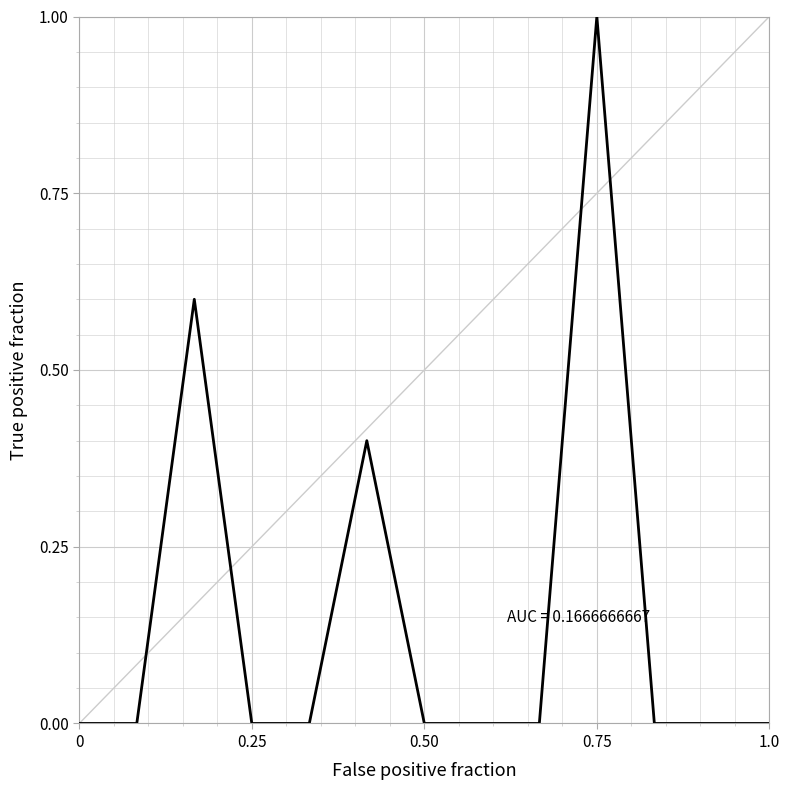

Reading right to left, what are all the values shown in this chart?

0.0	0.0	0.0	1.0	0.0	0.0	0.0	0.4	0.0	0.0	0.6	0.0	0.0